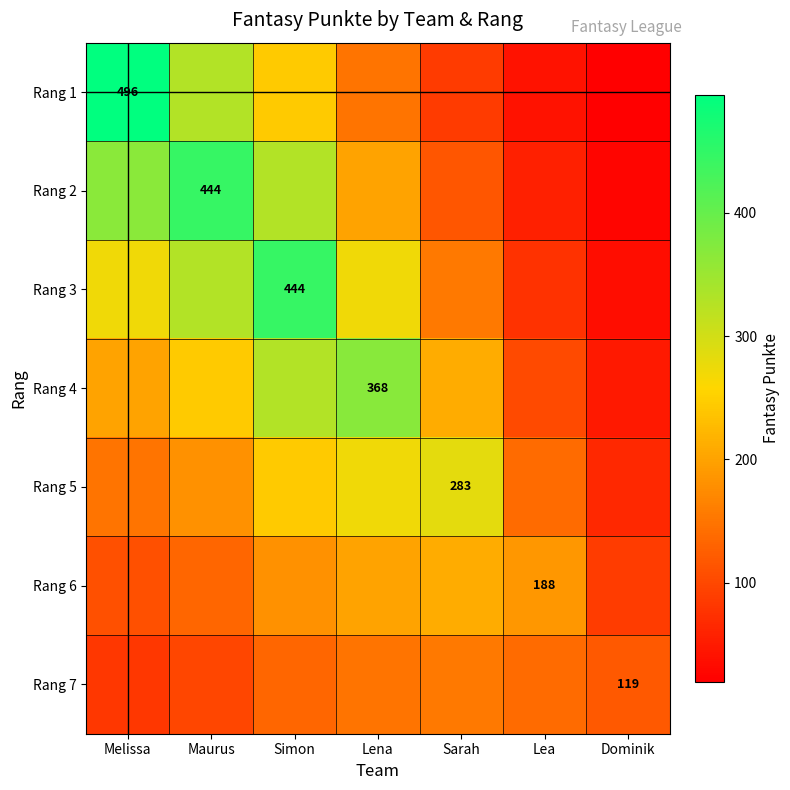

The value of Rang 2 at Simon is 328.9. True or false?

True